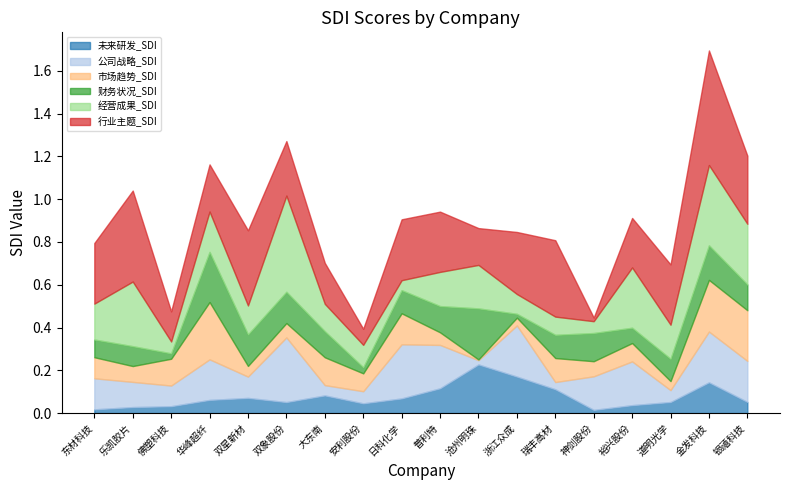

At which label is 市场趋势_SDI closest to 0?

沧州明珠